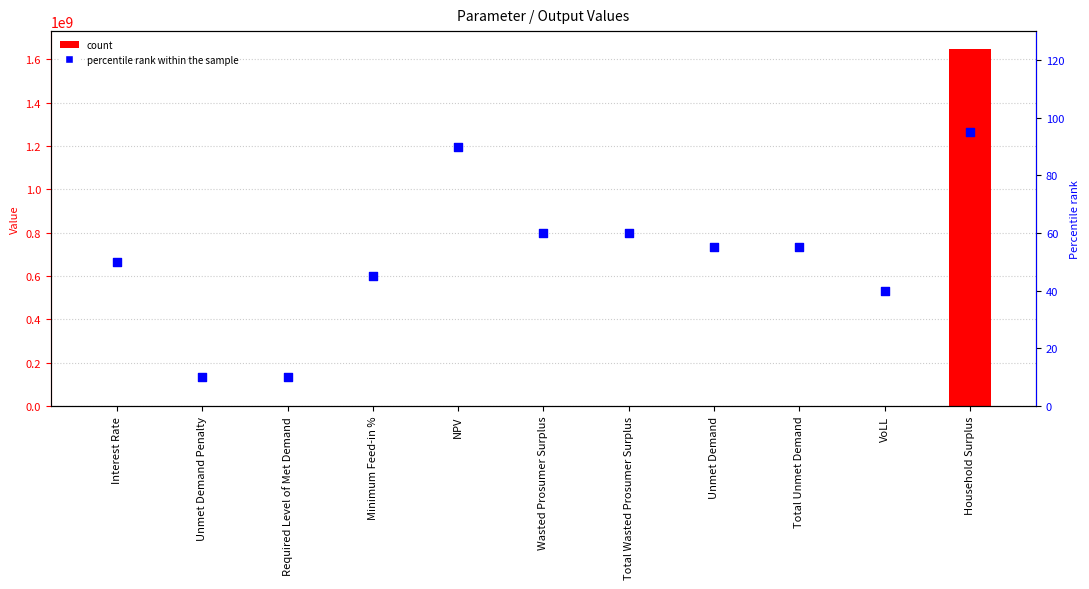

At how many categories does at least one series exceed 402717660?

1